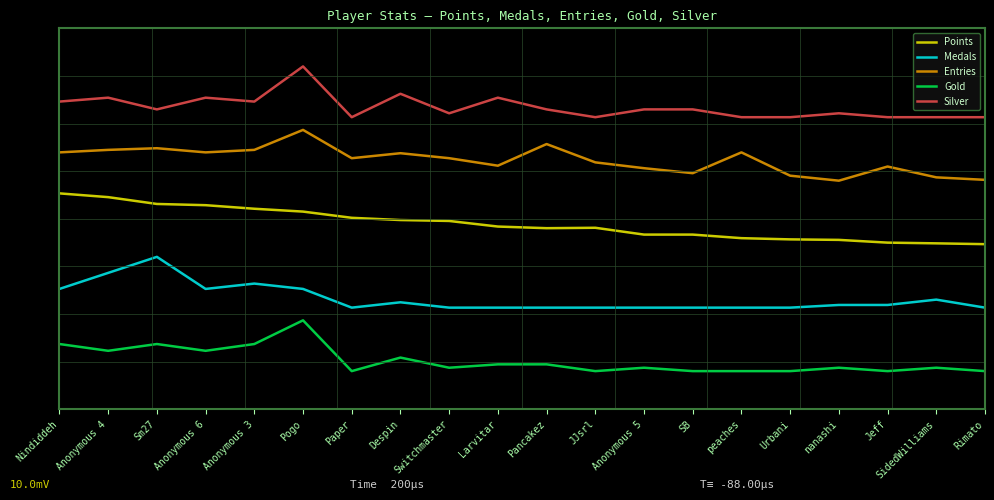

At which category does Silver reach its first local valley?

Sm27